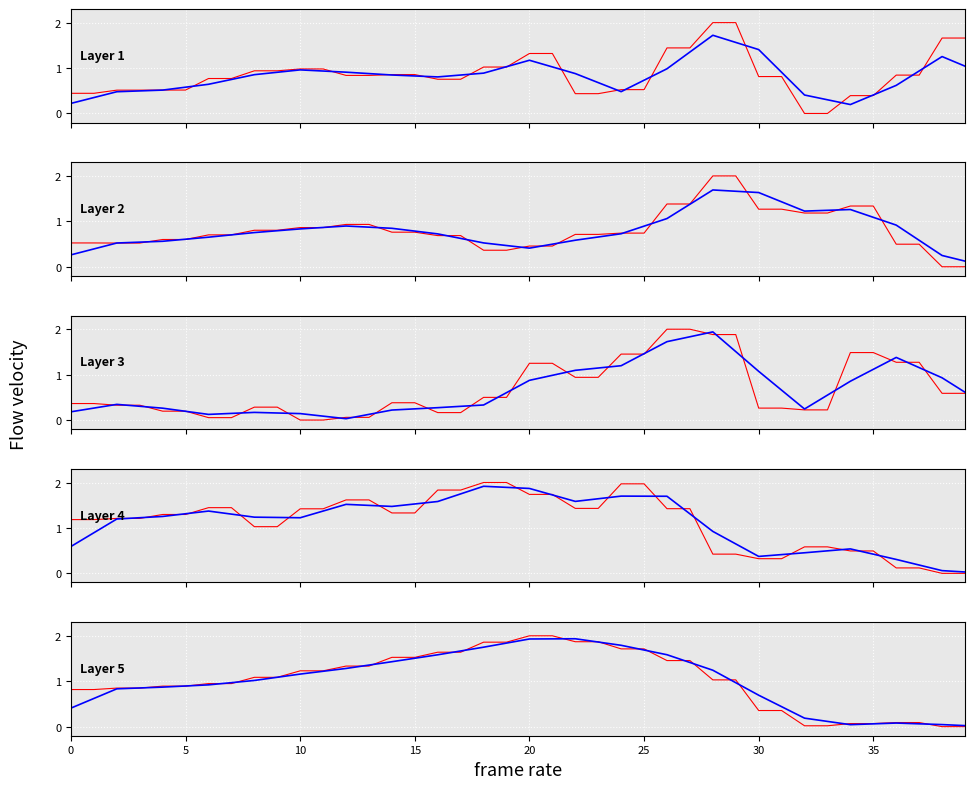

What is the difference between the maximum and minimum values in the lin_z series?

2.0